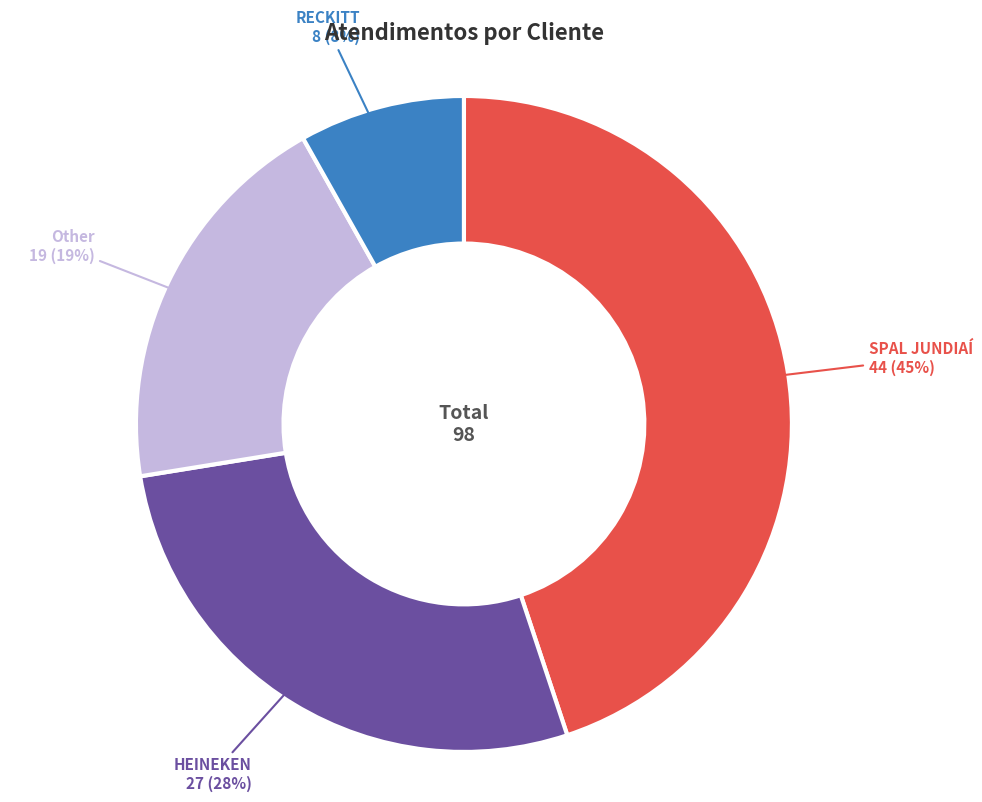

To the nearest percent, what is the difference between the largest and smallest slice percentages?

37%